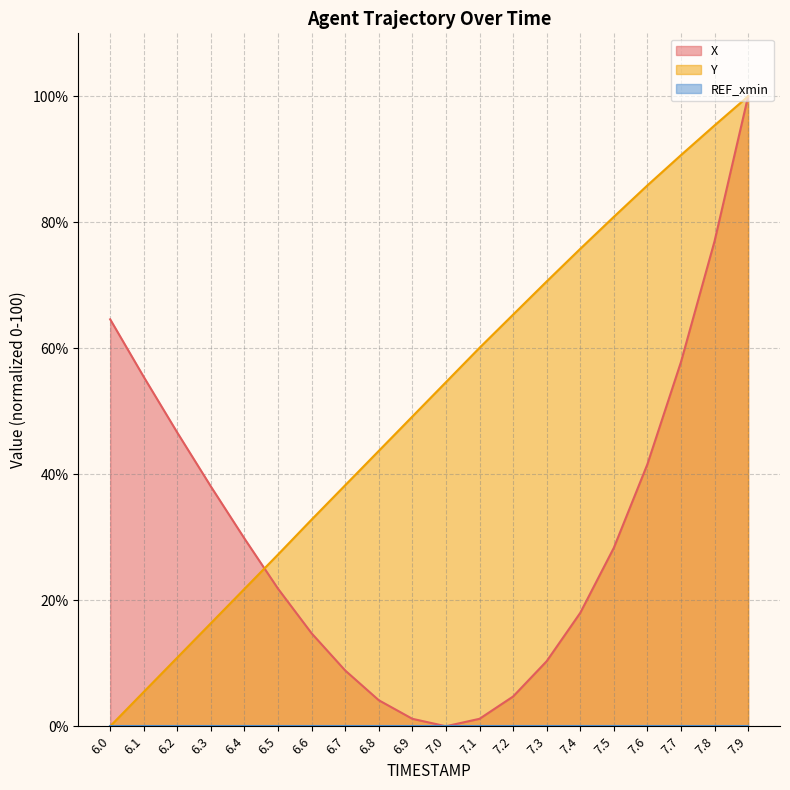

Which series changed the most between 7.8 and 7.9?

X